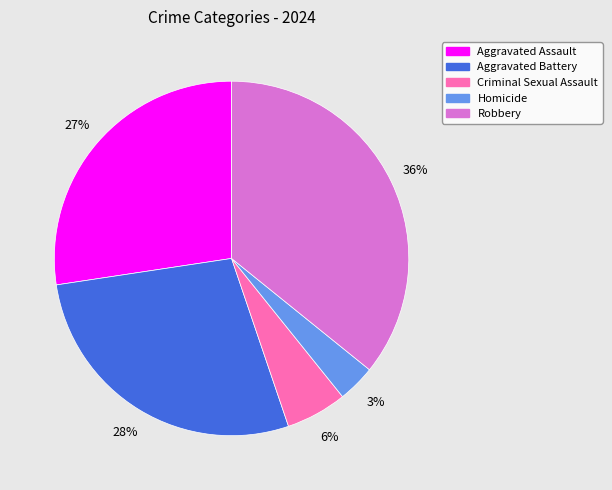

Between Homicide and Robbery, which is larger?

Robbery